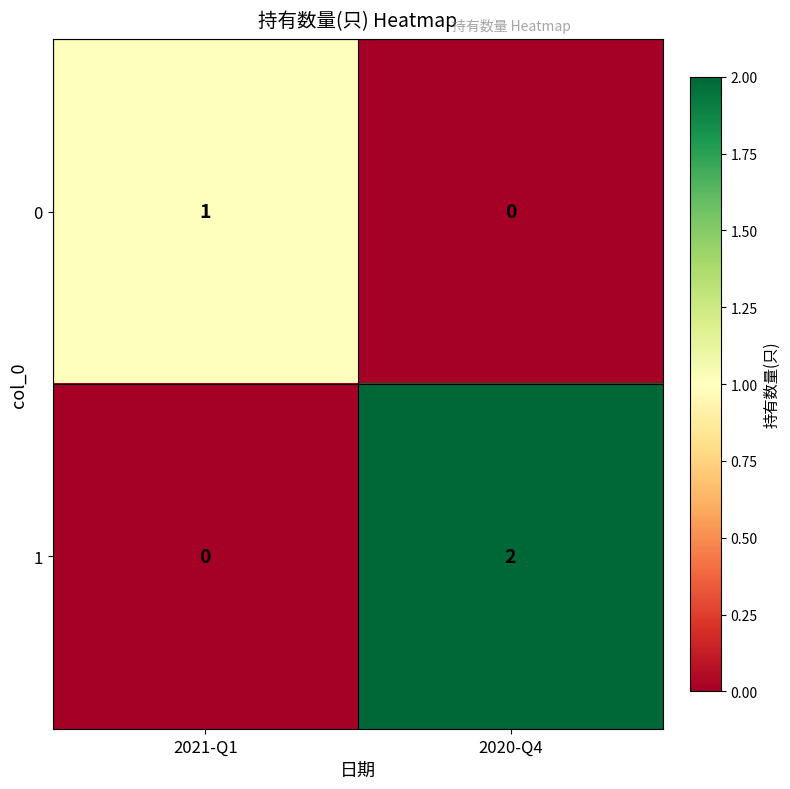

Reading right to left, transcribe all the data shown in this chart.

0: 2020-Q4=0	2021-Q1=1
1: 2020-Q4=2	2021-Q1=0